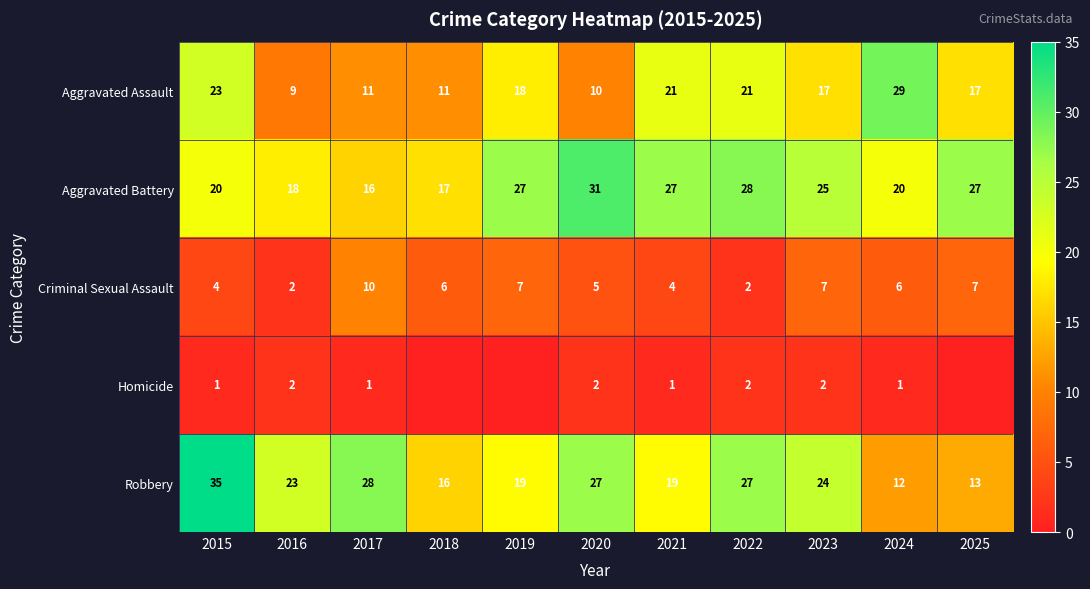

The Aggravated Battery series shows 19 at 2019. True or false?

False